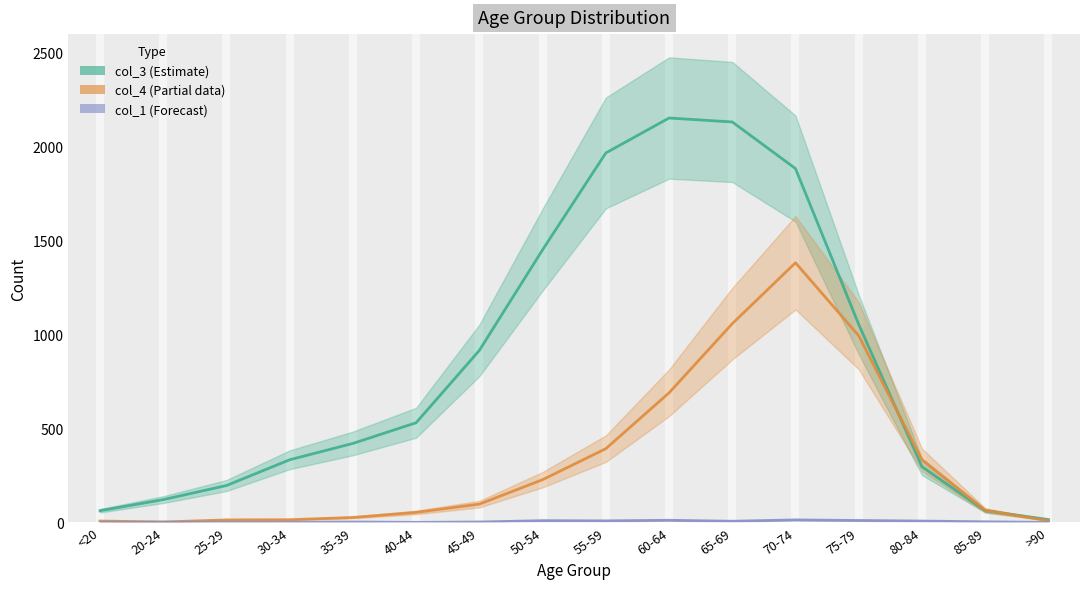

What is the sum of the col_1 values at 35-39 and 55-59?

10